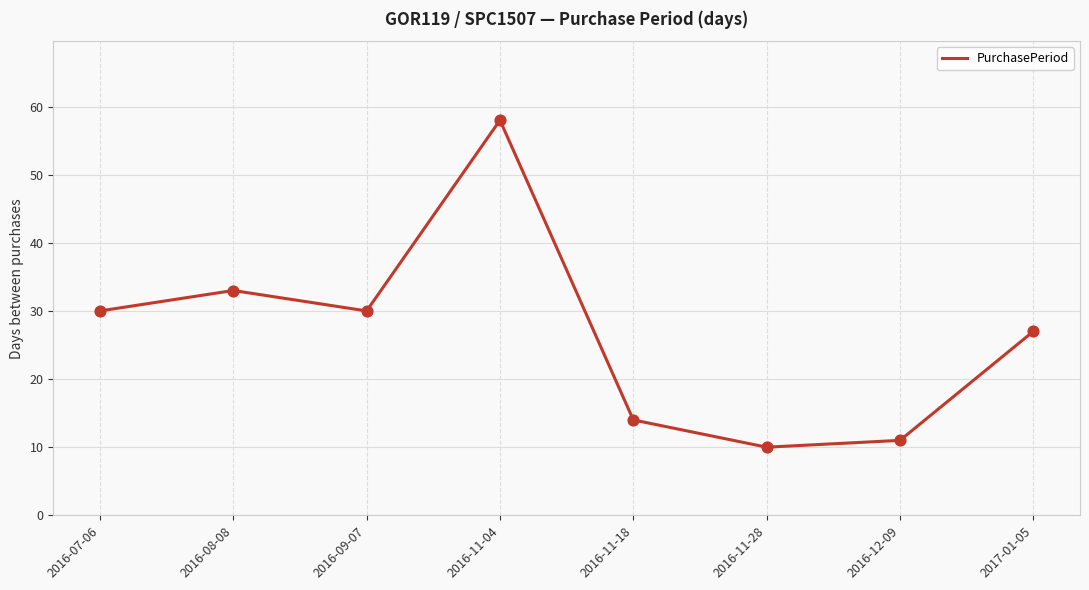

What is the change in value from 2016-11-18 to 2017-01-05?

+13